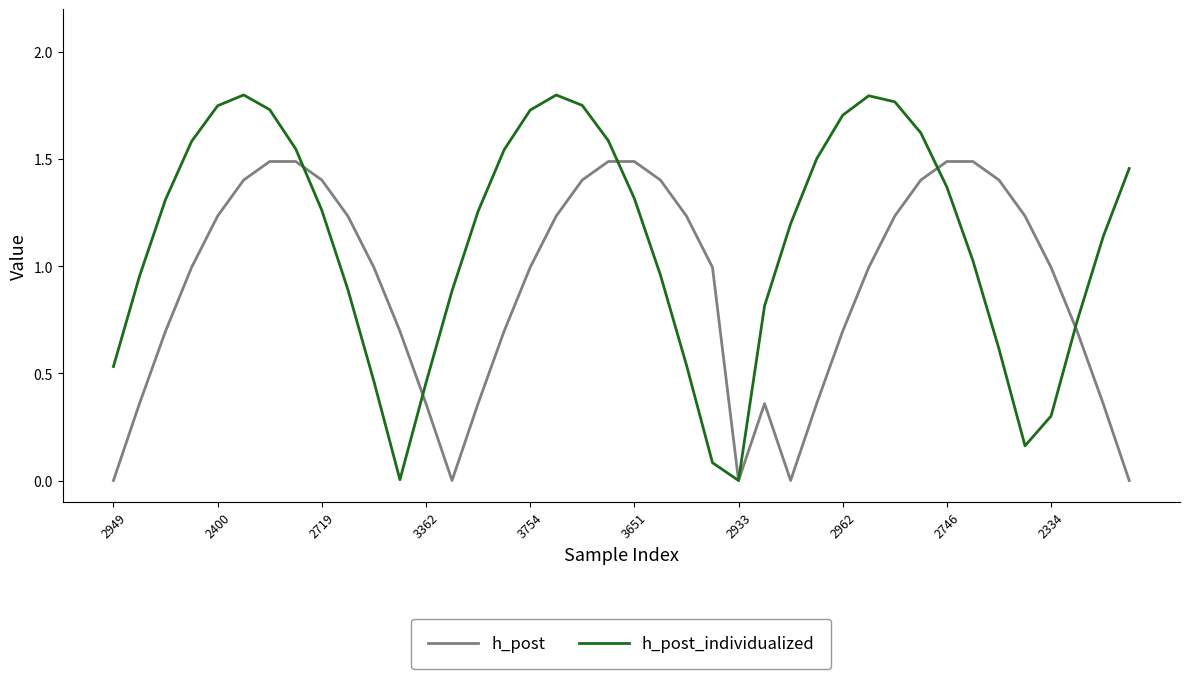

Which series has the largest total across all categories?

h_post_individualized